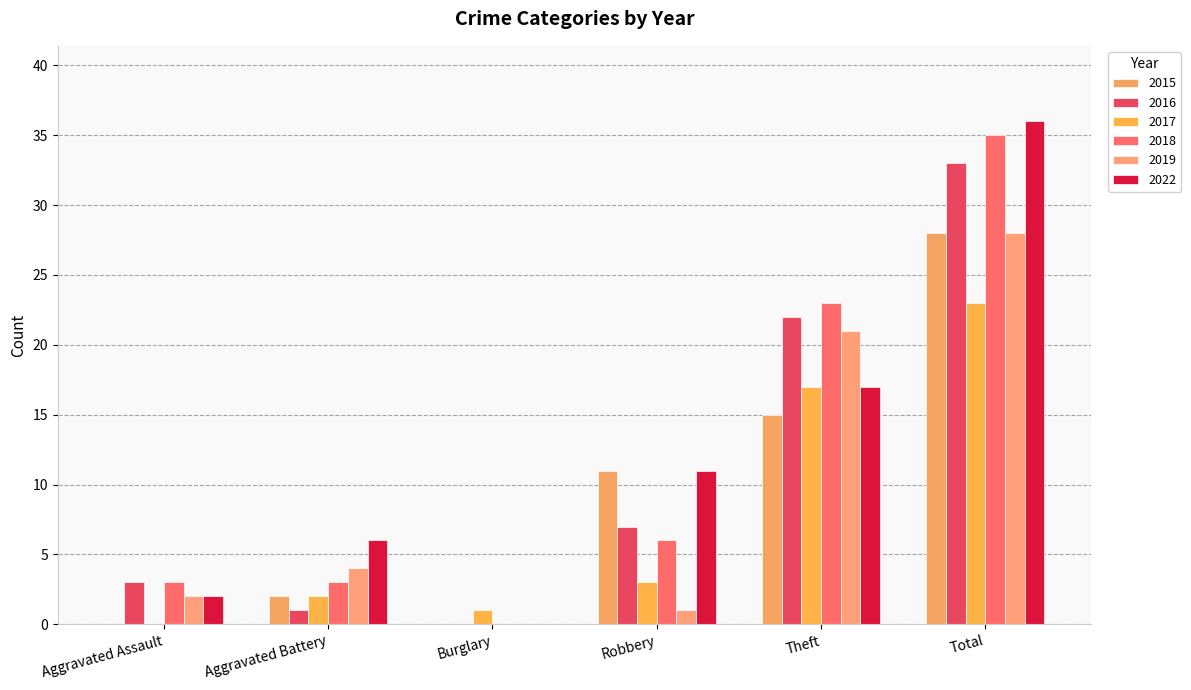

What is the sum of the 2022 values at Robbery and Burglary?

11